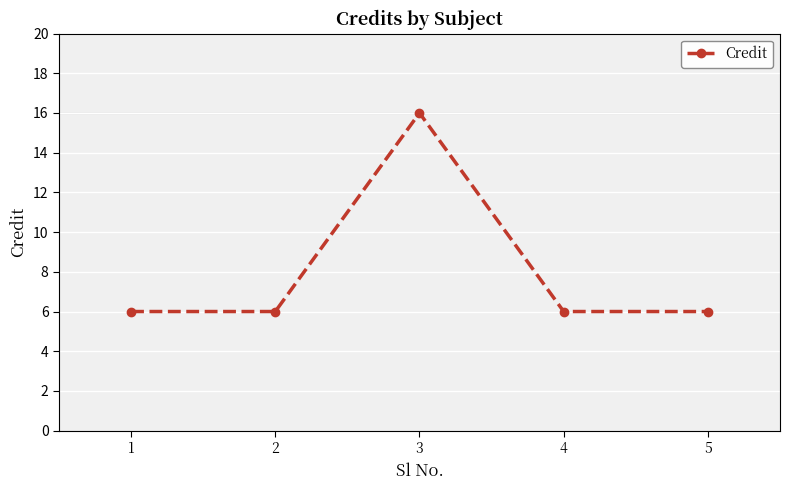

What is the average value?

8